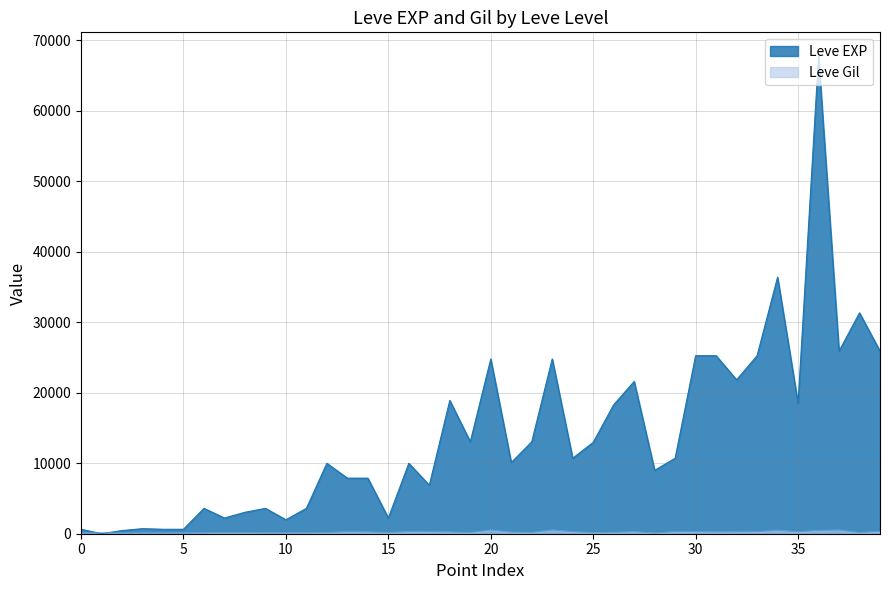

Which series has the widest spread of values?

Leve EXP